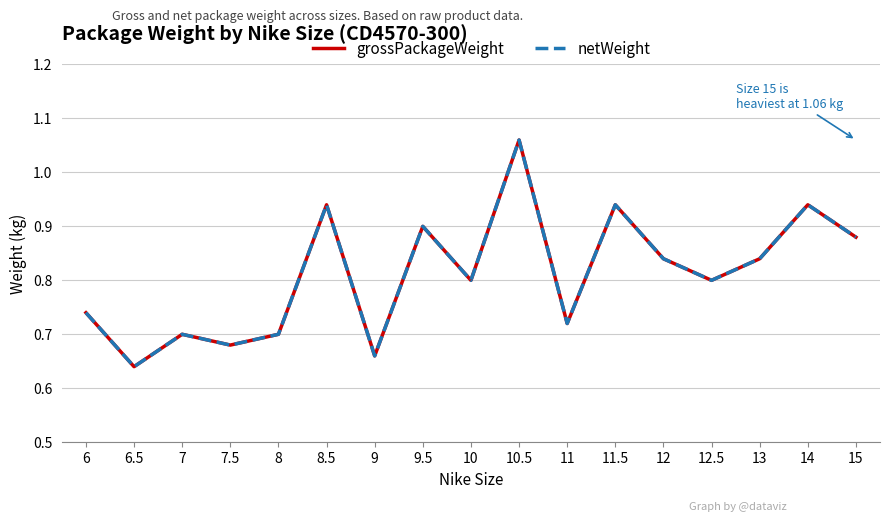

Reading left to right, extract all data points from this chart.

grossPackageWeight: 0.7	0.6	0.7	0.7	0.7	0.9	0.7	0.9	0.8	1.1	0.7	0.9	0.8	0.8	0.8	0.9	0.9
netWeight: 0.7	0.6	0.7	0.7	0.7	0.9	0.7	0.9	0.8	1.1	0.7	0.9	0.8	0.8	0.8	0.9	0.9